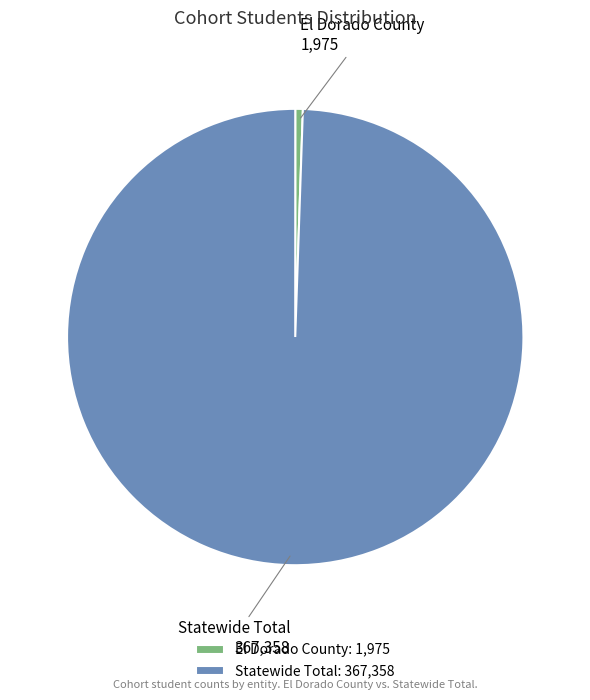

Combined, do El Dorado County and Statewide Total account for over 50%?

Yes